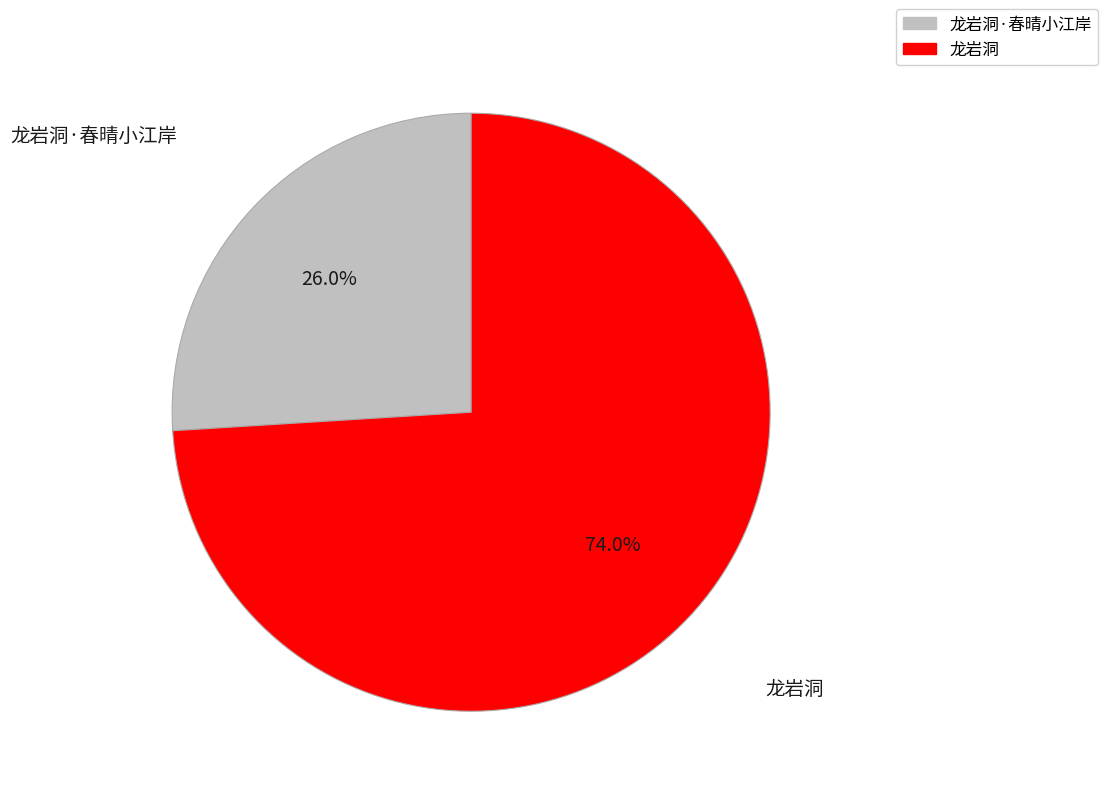

Does any single category account for the majority?

Yes